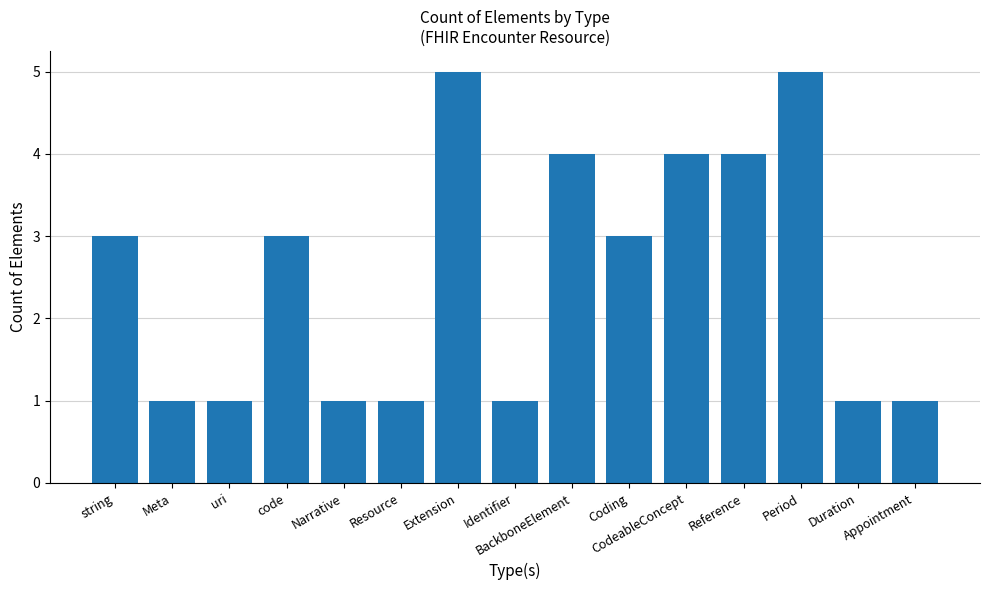

What is the sum of all values?

38